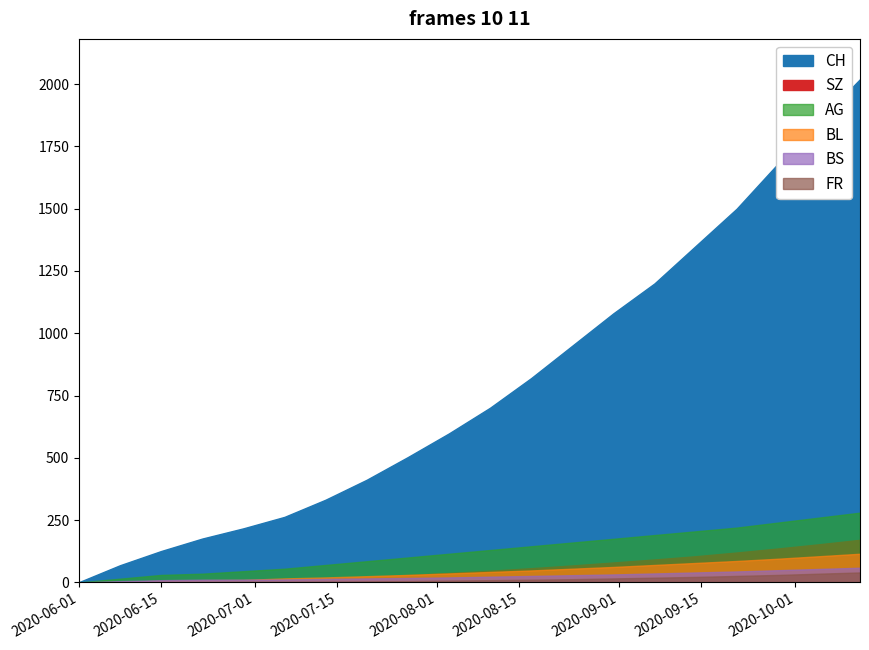

True or false: FR and BL intersect in this chart.

False